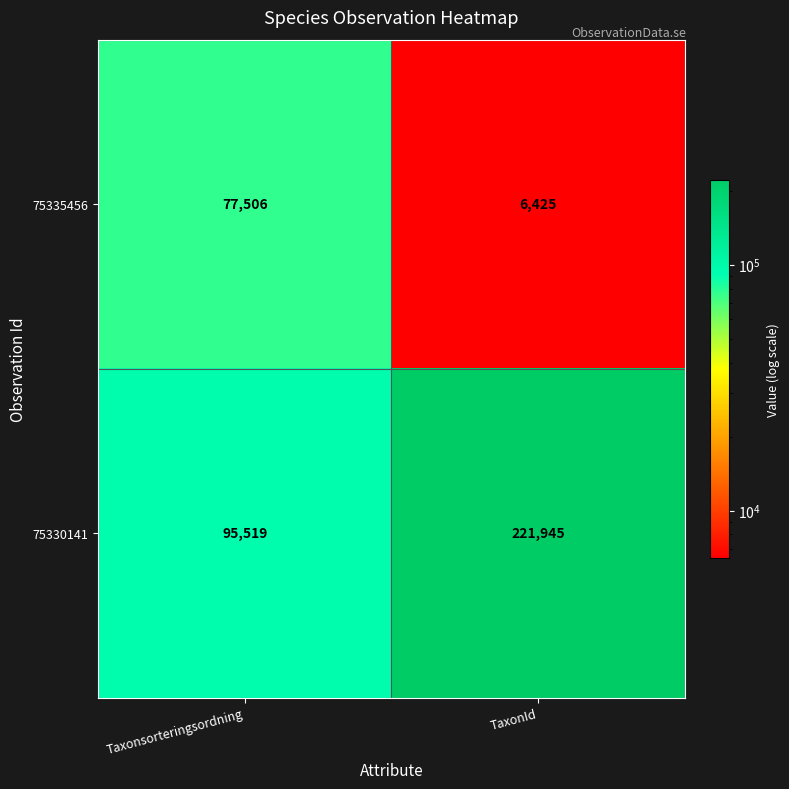

What is the sum of all 75335456 values?

83931